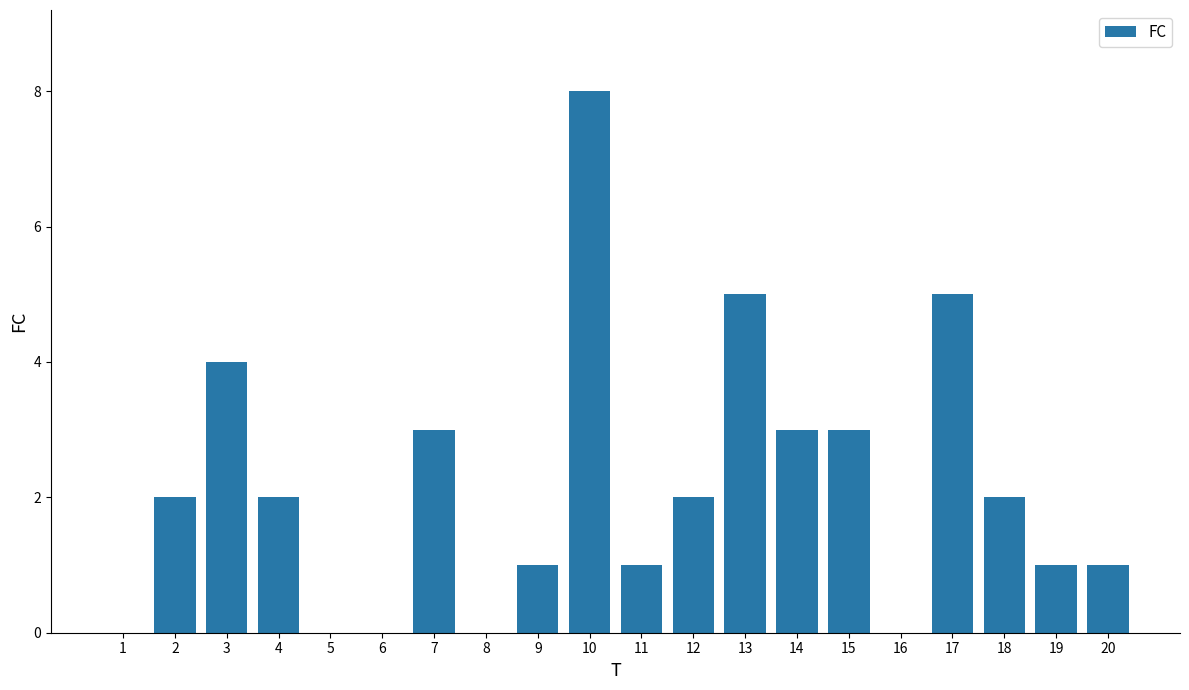

Reading left to right, list all the values displayed in this chart.

1=0	2=2	3=4	4=2	5=0	6=0	7=3	8=0	9=1	10=8	11=1	12=2	13=5	14=3	15=3	16=0	17=5	18=2	19=1	20=1